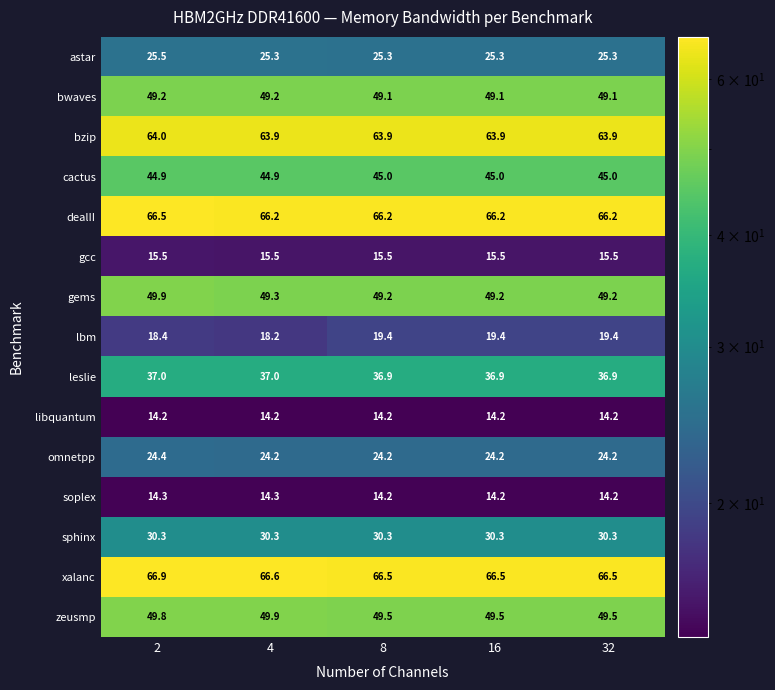

What is the total value across all series at 2?

570.8